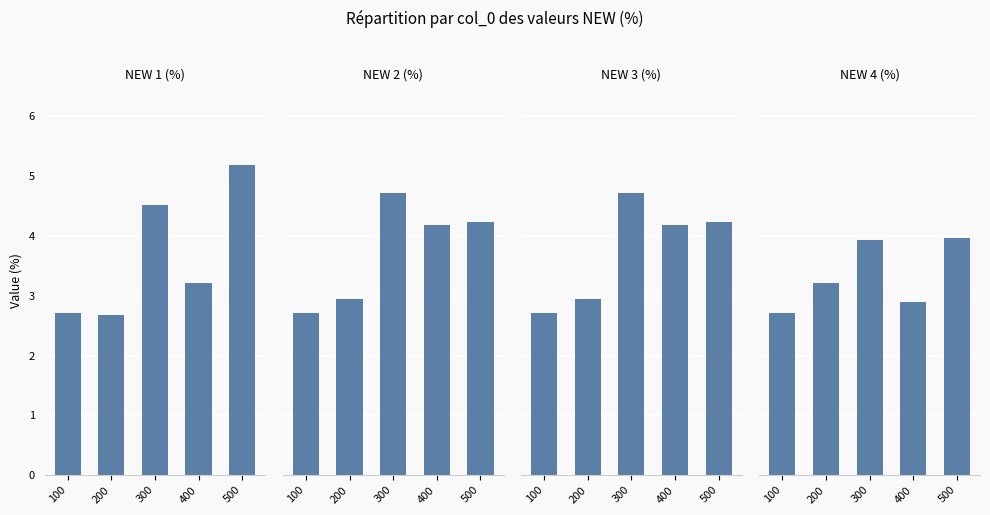

What are all the series names shown in the legend?

NEW 1 (%), NEW 2 (%), NEW 3 (%), NEW 4 (%)